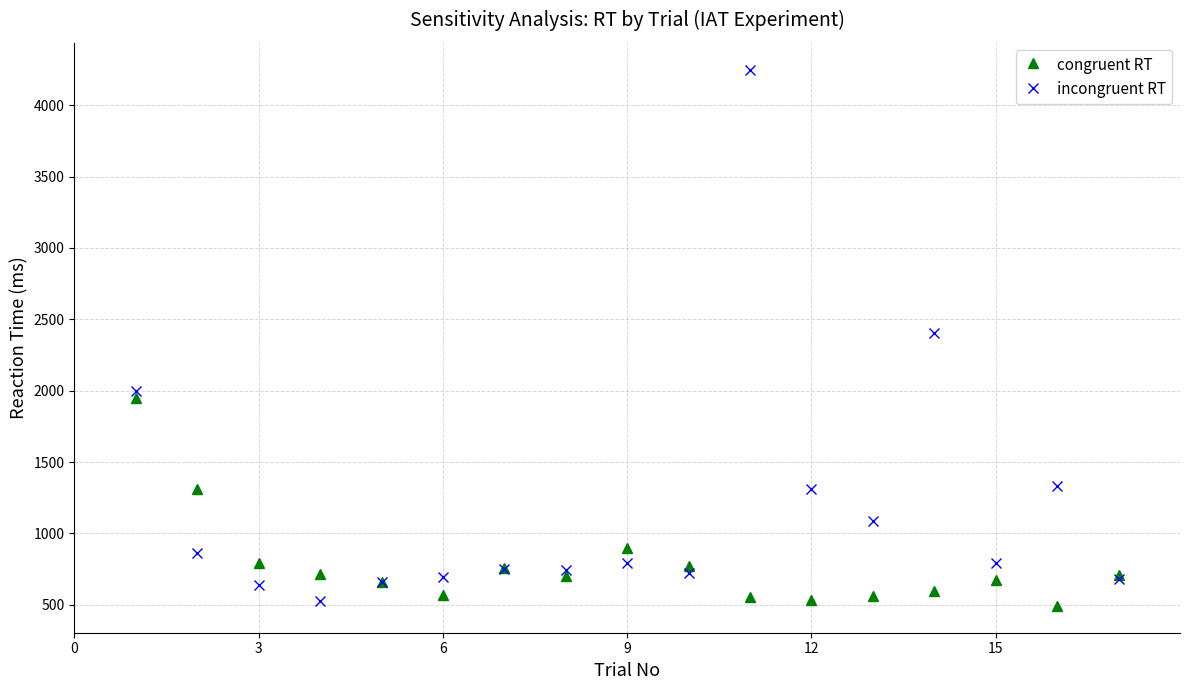

Rank the series by their maximum value, from highest to lowest.

incongruent RT, congruent RT